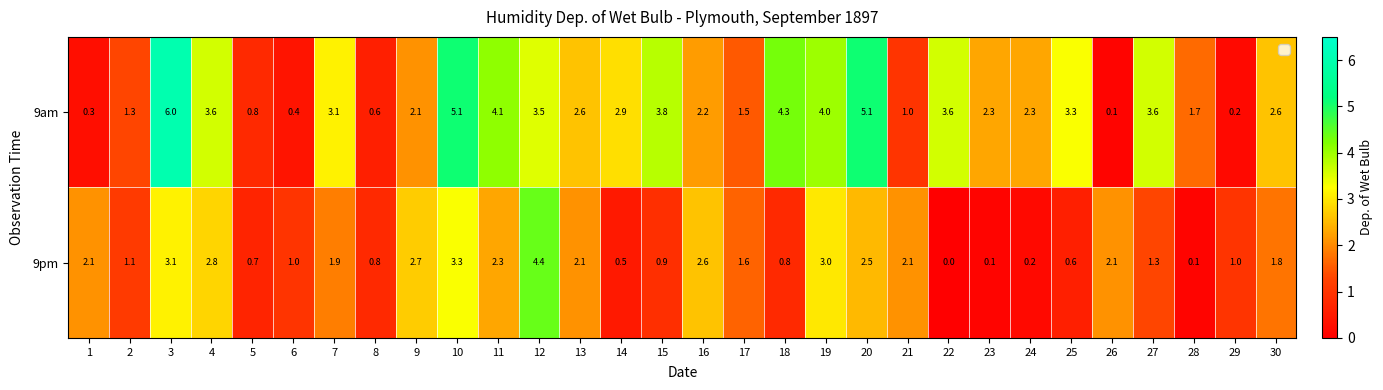

The value of 9am at 22 is 3.6. True or false?

True